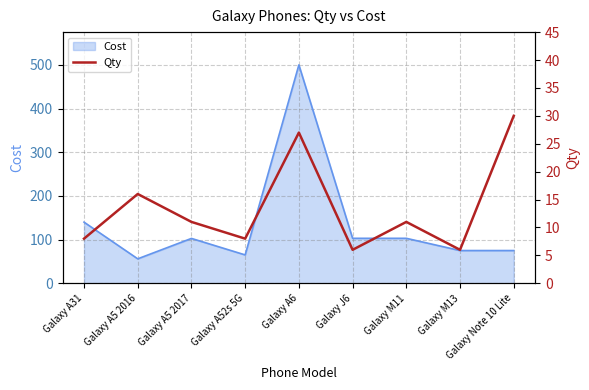

At which label is the value closest to 18?

Galaxy A5 2016